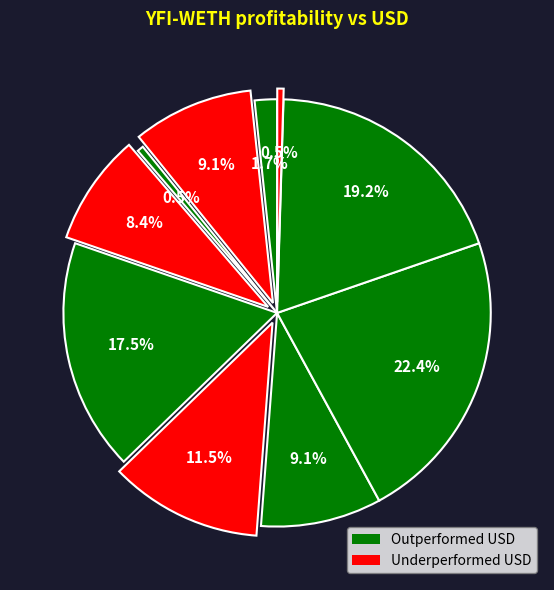

To the nearest percent, what is the difference between the largest and smallest slice percentages?

22%